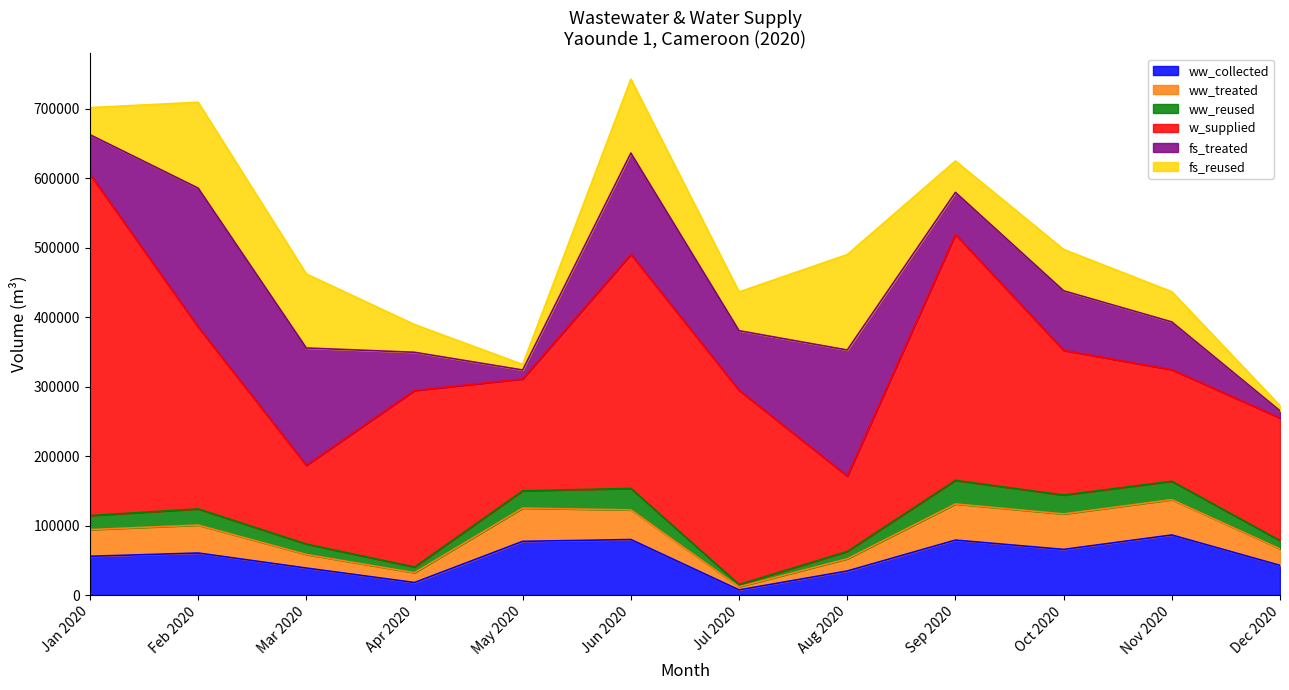

Does the chart have visible grid lines?

No